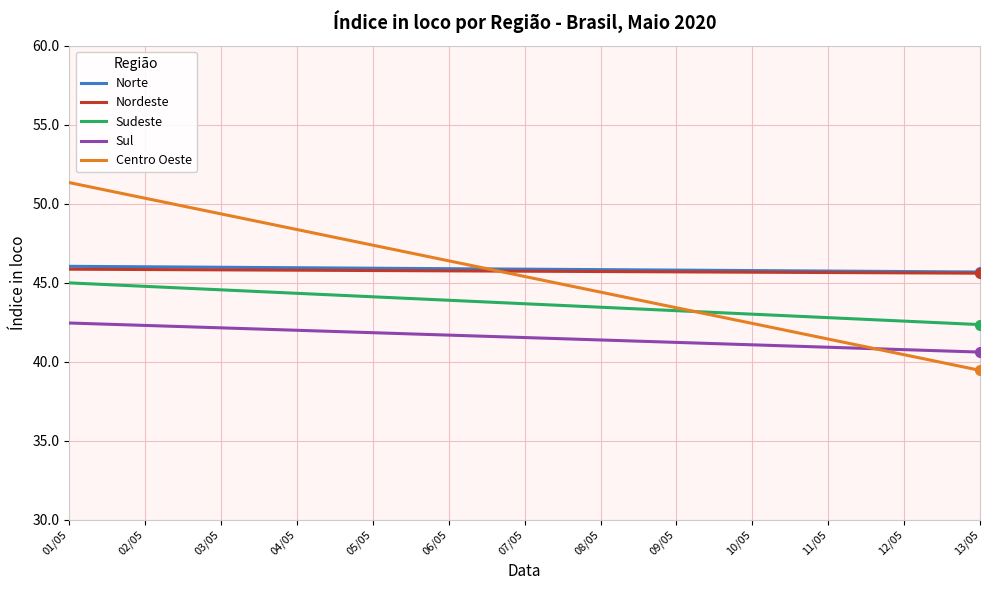

What is the average value of the Nordeste series?

45.7